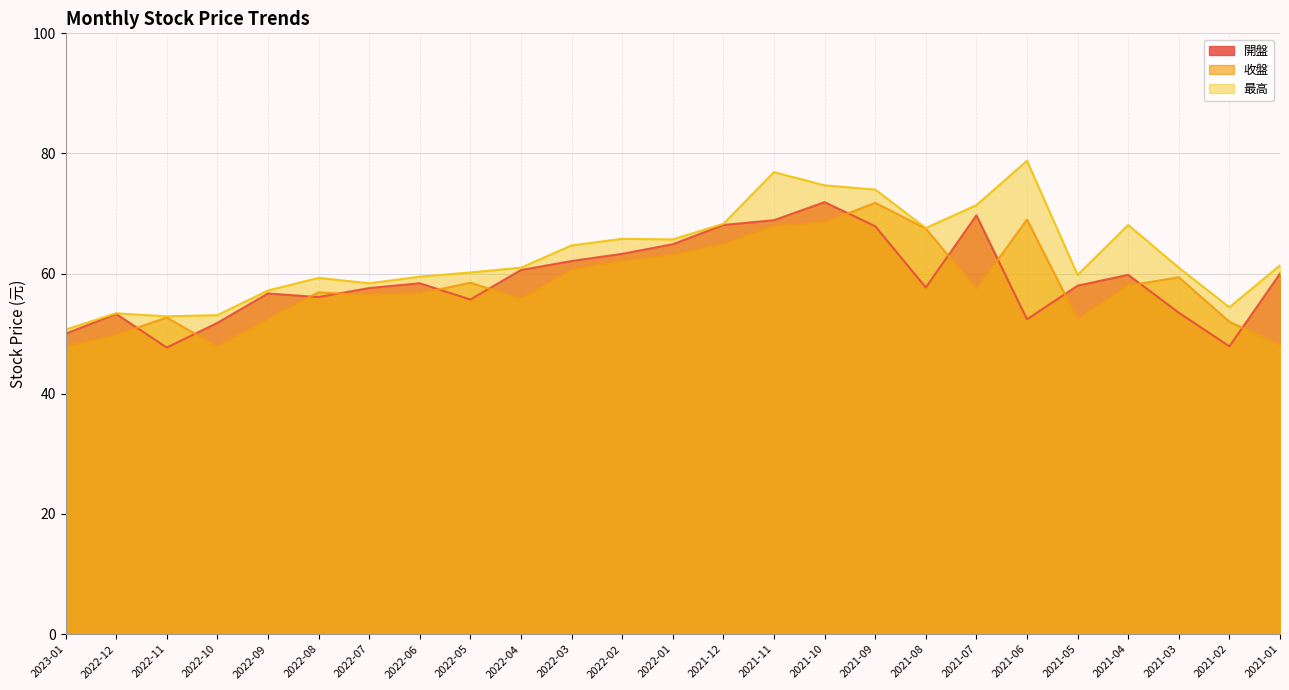

Which series has the largest total across all categories?

最高